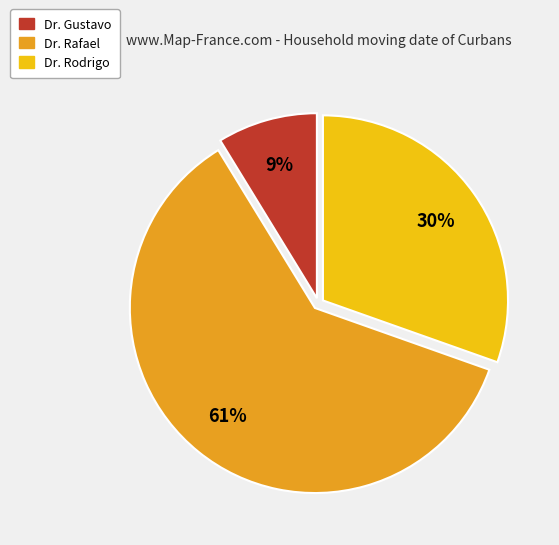

True or false: Dr. Rodrigo accounts for 19% of the total.

False